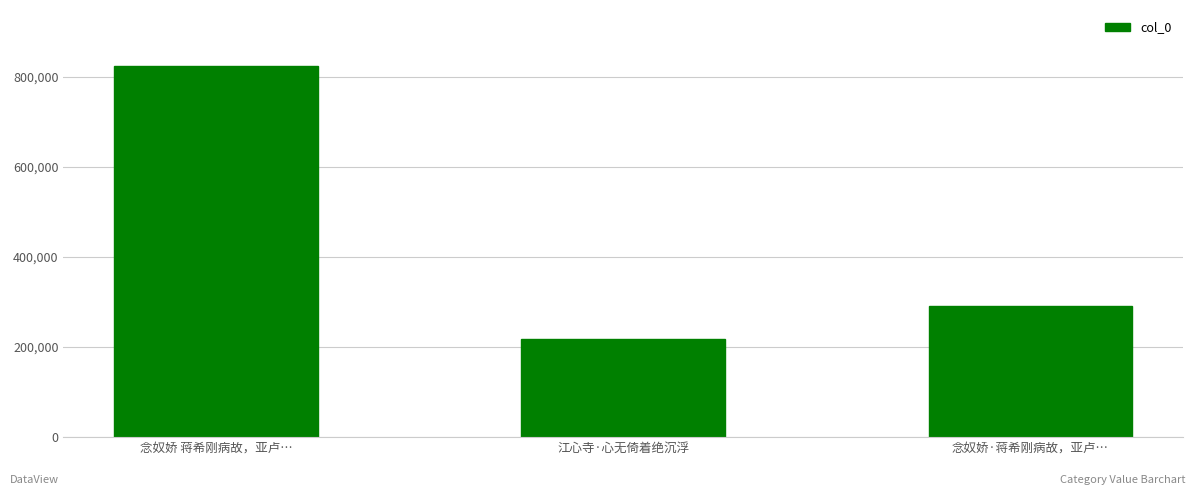

What is the label of the 1st bar from the right?

念奴娇·蒋希刚病故，亚卢…